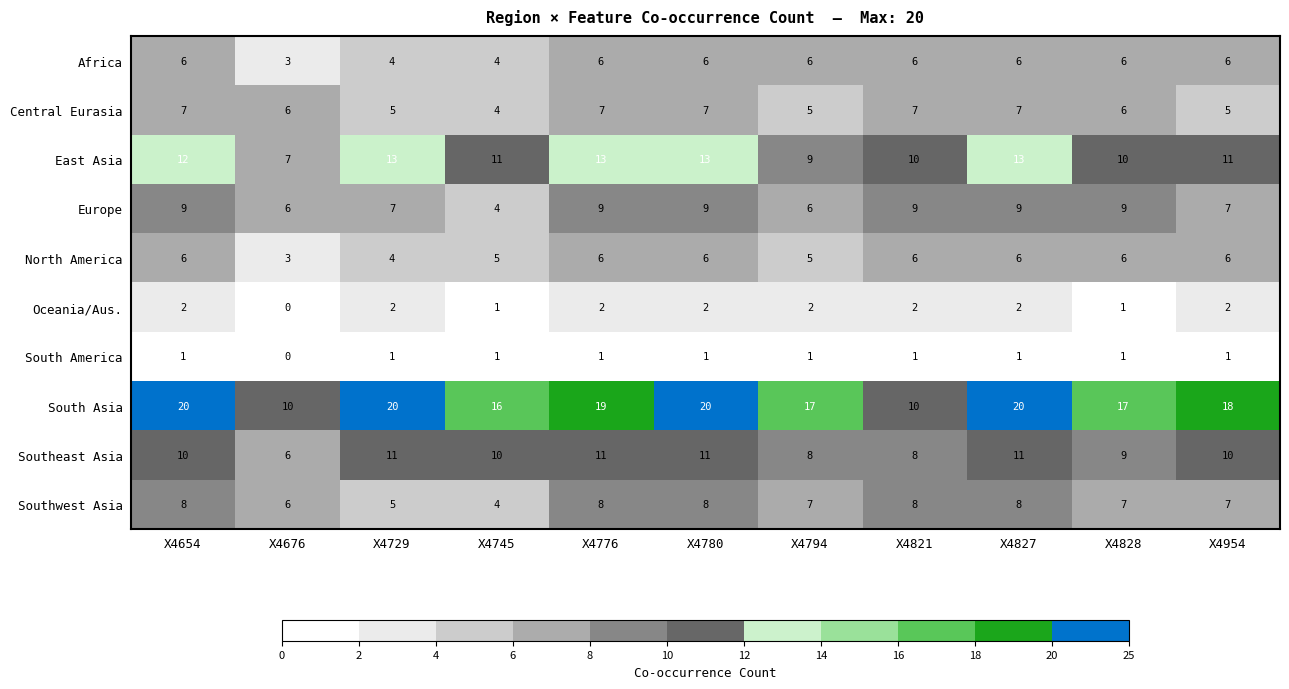

Which series has the widest spread of values?

South Asia